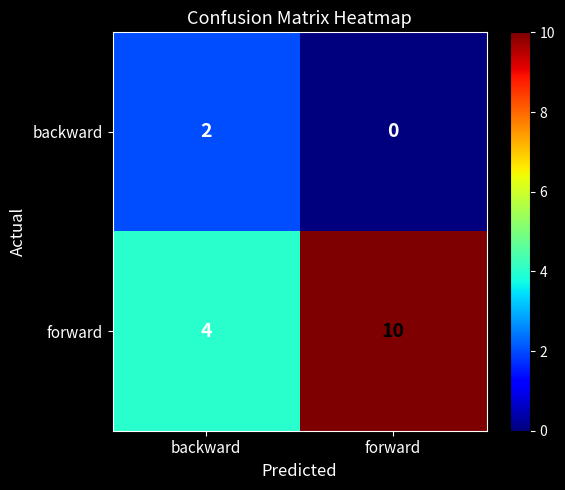

How many series are shown in this chart?

2